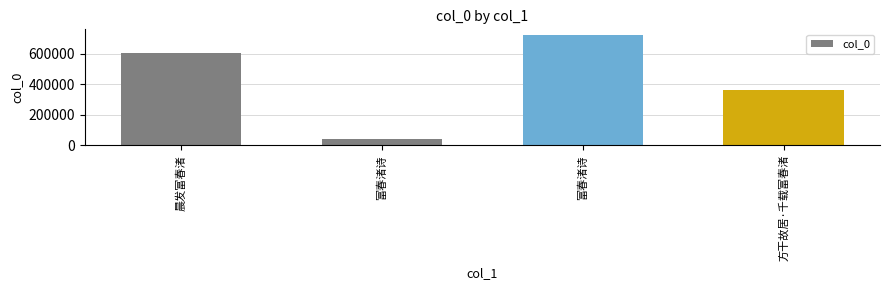

True or false: the data shows 360430 at 方干故居·千载富春渚.

True